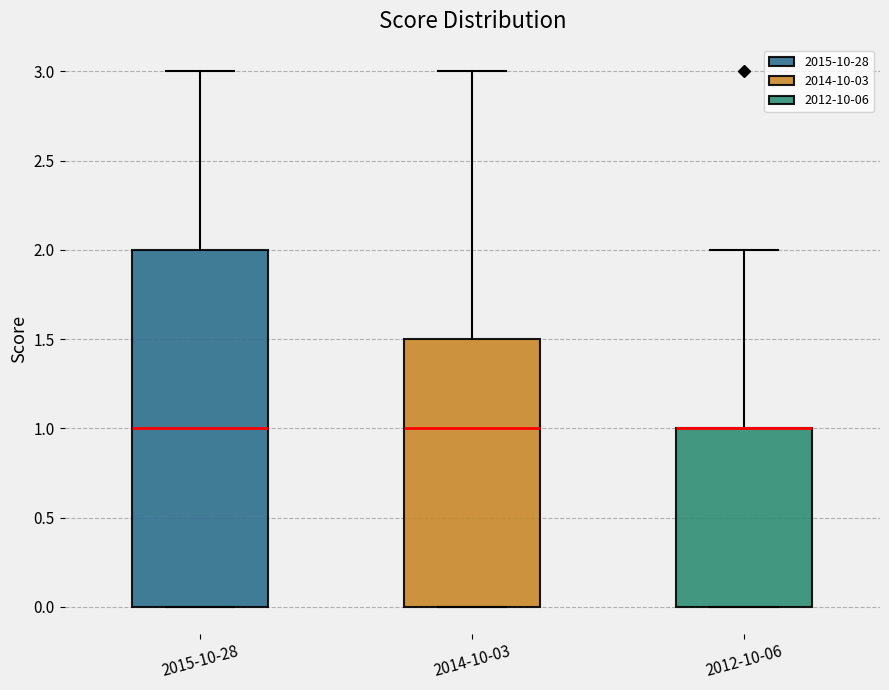

Where does the median line of the box for 2014-10-03 sit on the y-axis? The values are not printed on the chart, so give them approximately, as read against the axis.

1.0